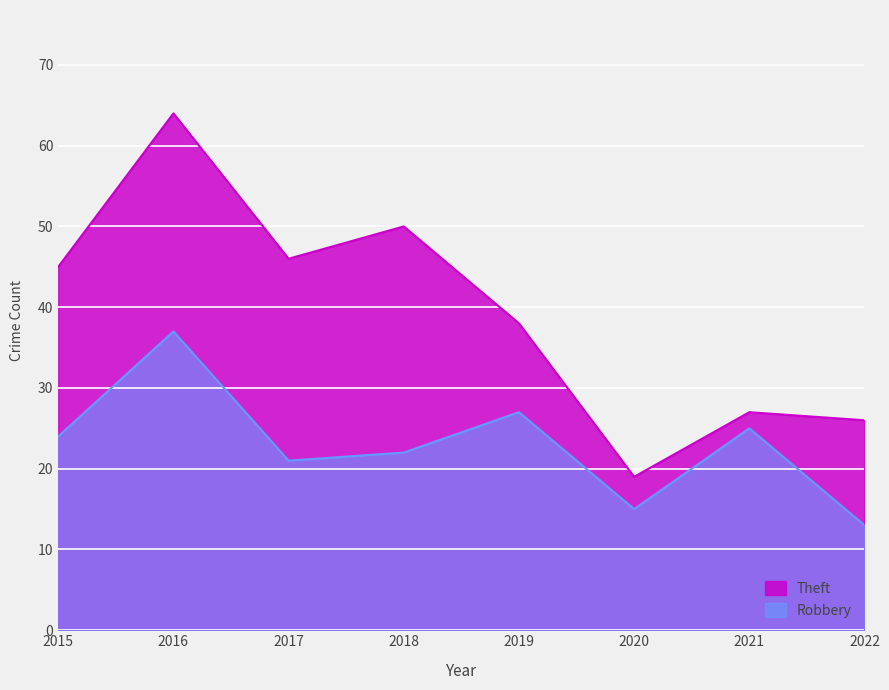

The Theft series shows 5 at 2020. True or false?

False